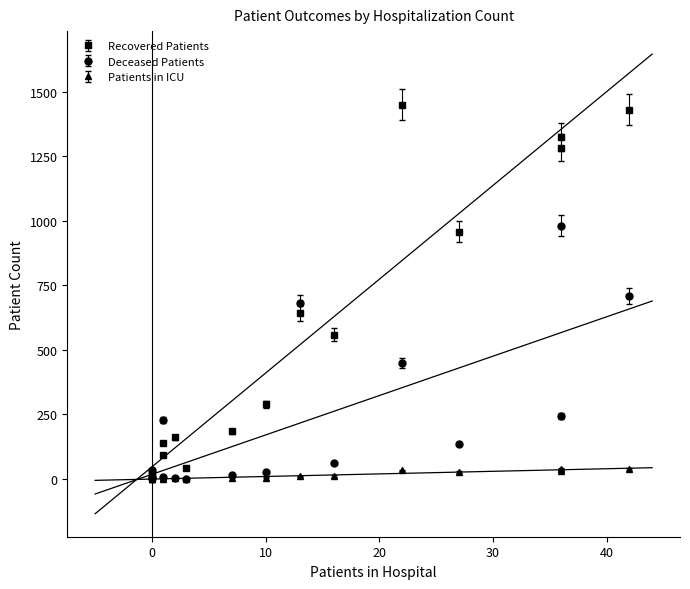

Rank the series by their average value, from highest to lowest.

recovered_patients, deceased_patients, patients_in_icu